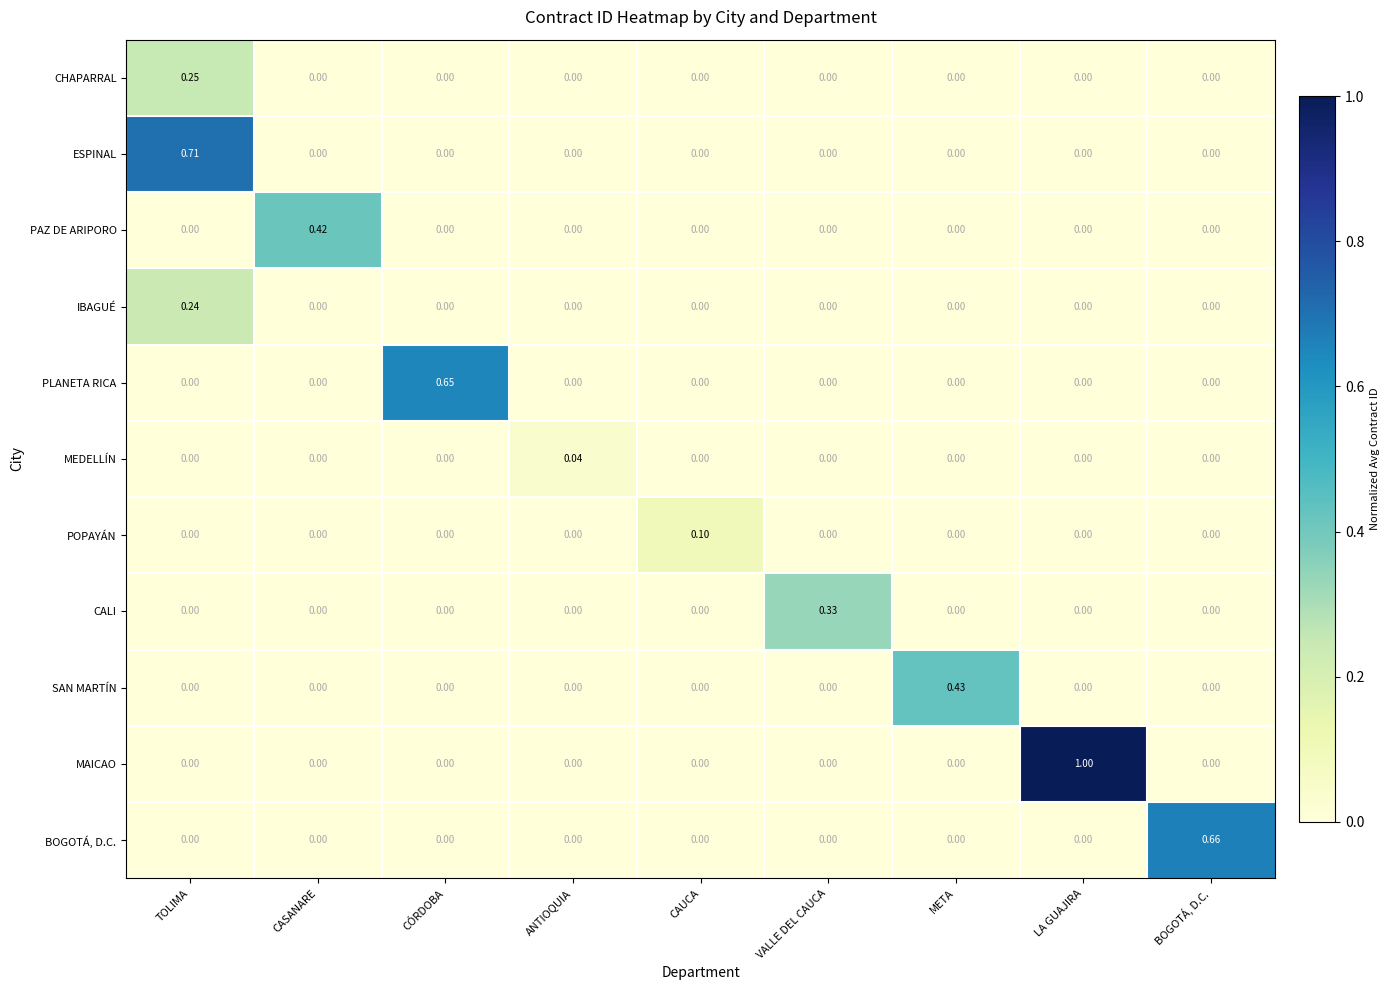

Which series has the largest total across all categories?

MAICAO